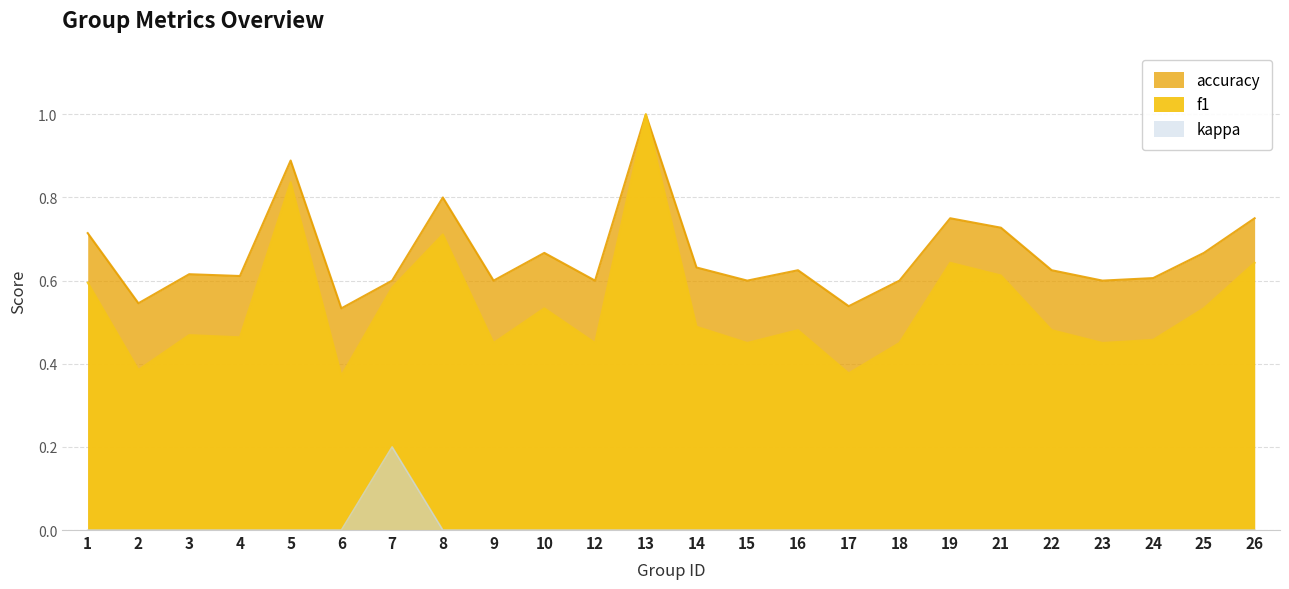

At which category is the sum across all series the highest?

13